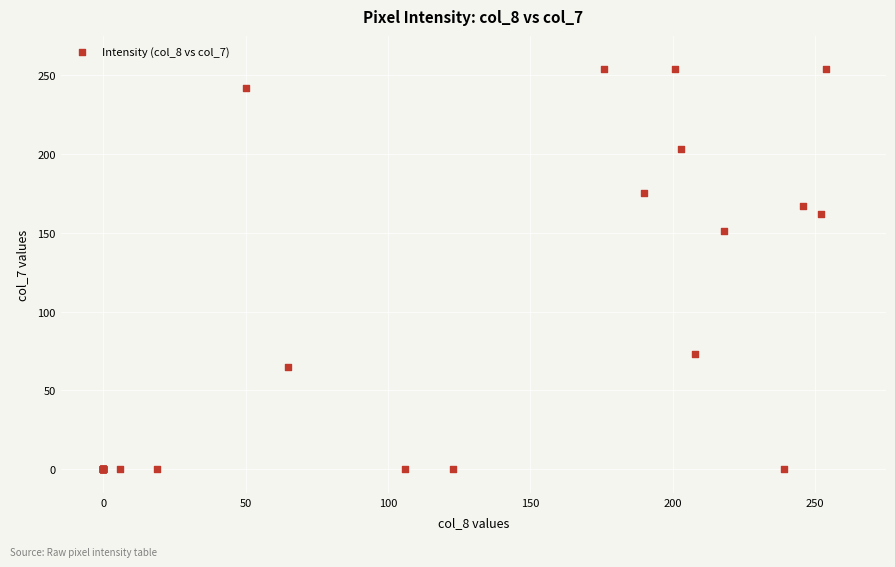

What Y value in the scatter plot is closest to 127?

151